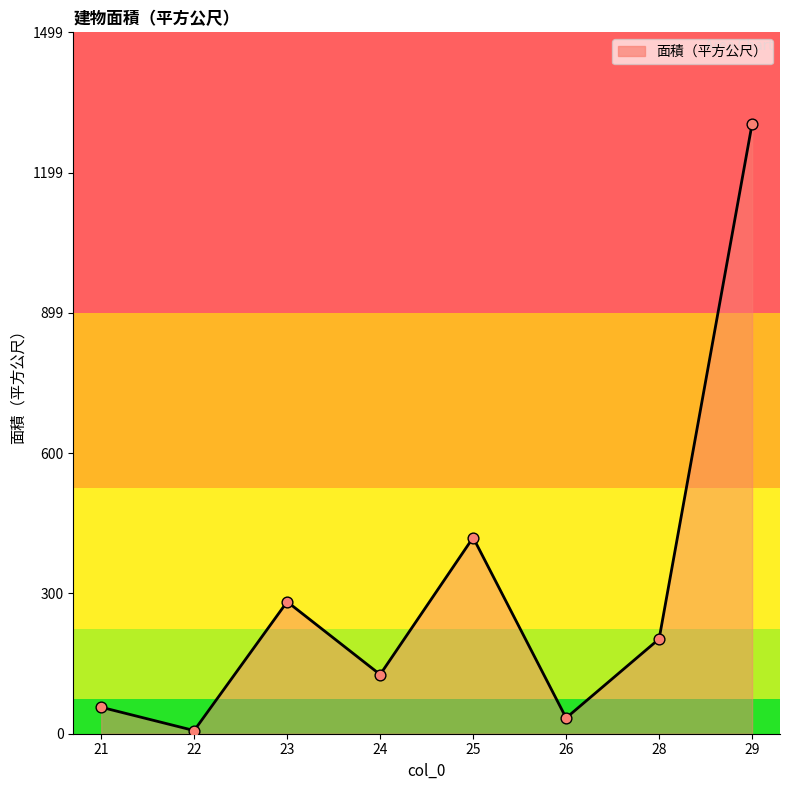

What is the change in value from 23 to 26?

-248.5